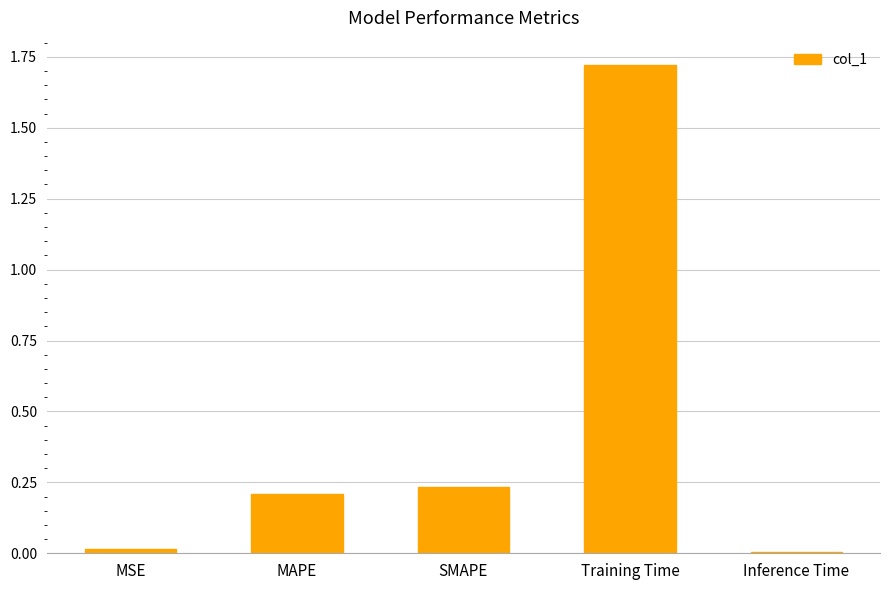

What position from the right is MAPE?

4